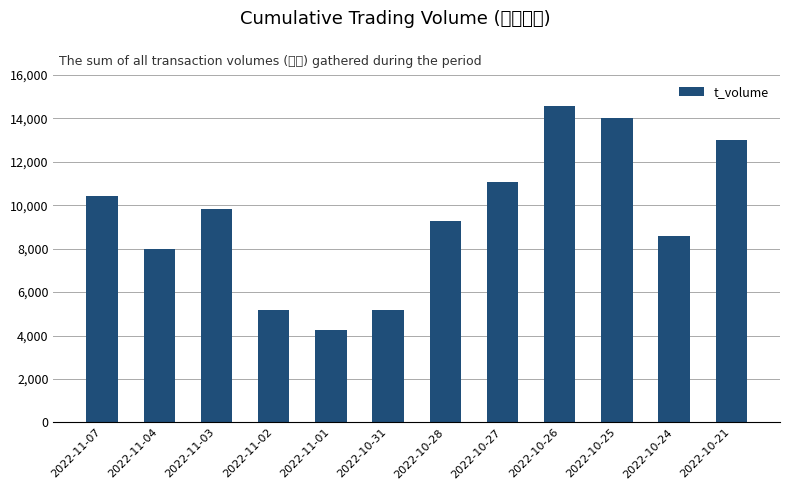

At which label does the data first exceed 9831?

2022-11-07